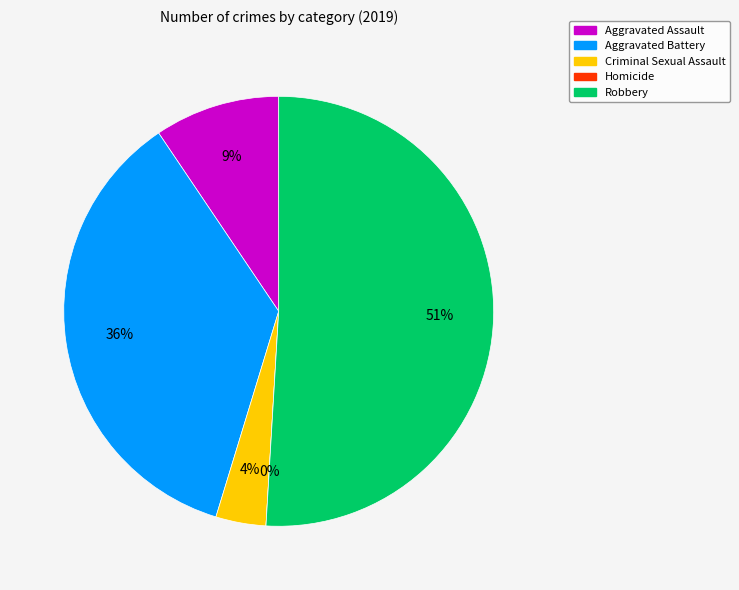

What is the majority slice?

Robbery